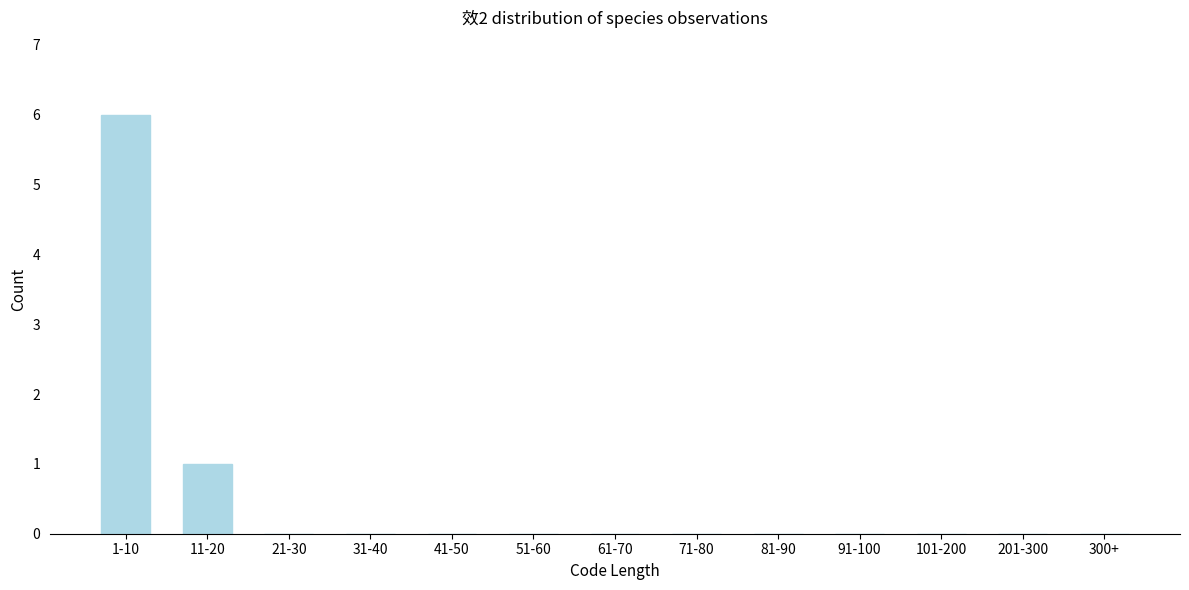

Reading left to right, transcribe all the data shown in this chart.

1-10=6	11-20=1	21-30=0	31-40=0	41-50=0	51-60=0	61-70=0	71-80=0	81-90=0	91-100=0	101-200=0	201-300=0	300+=0